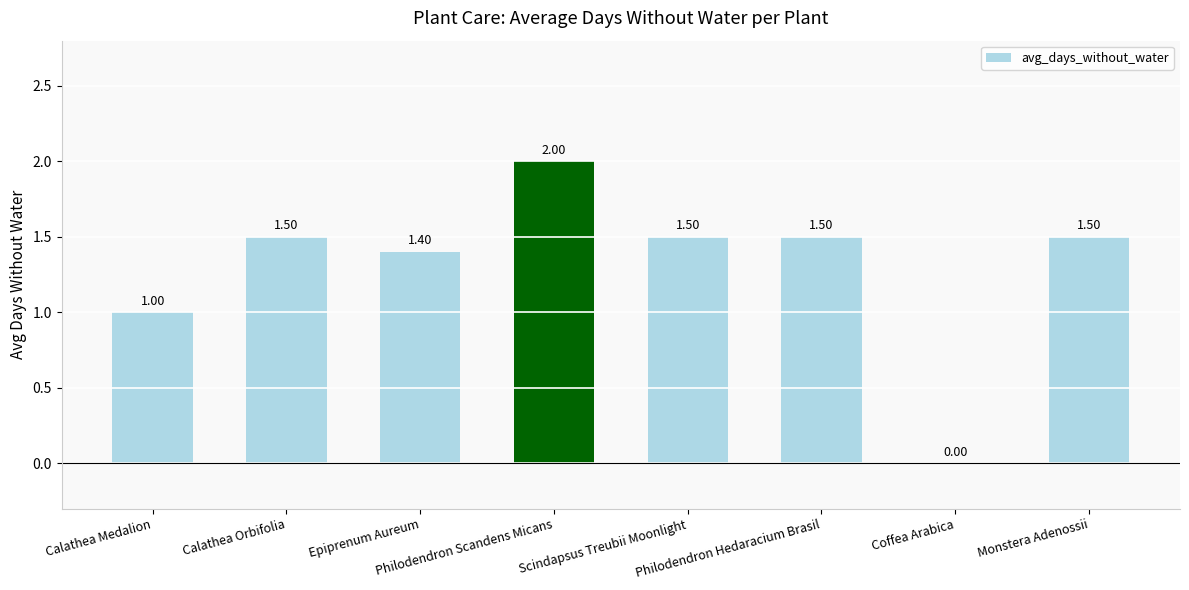

Count the number of categories in the chart.

8